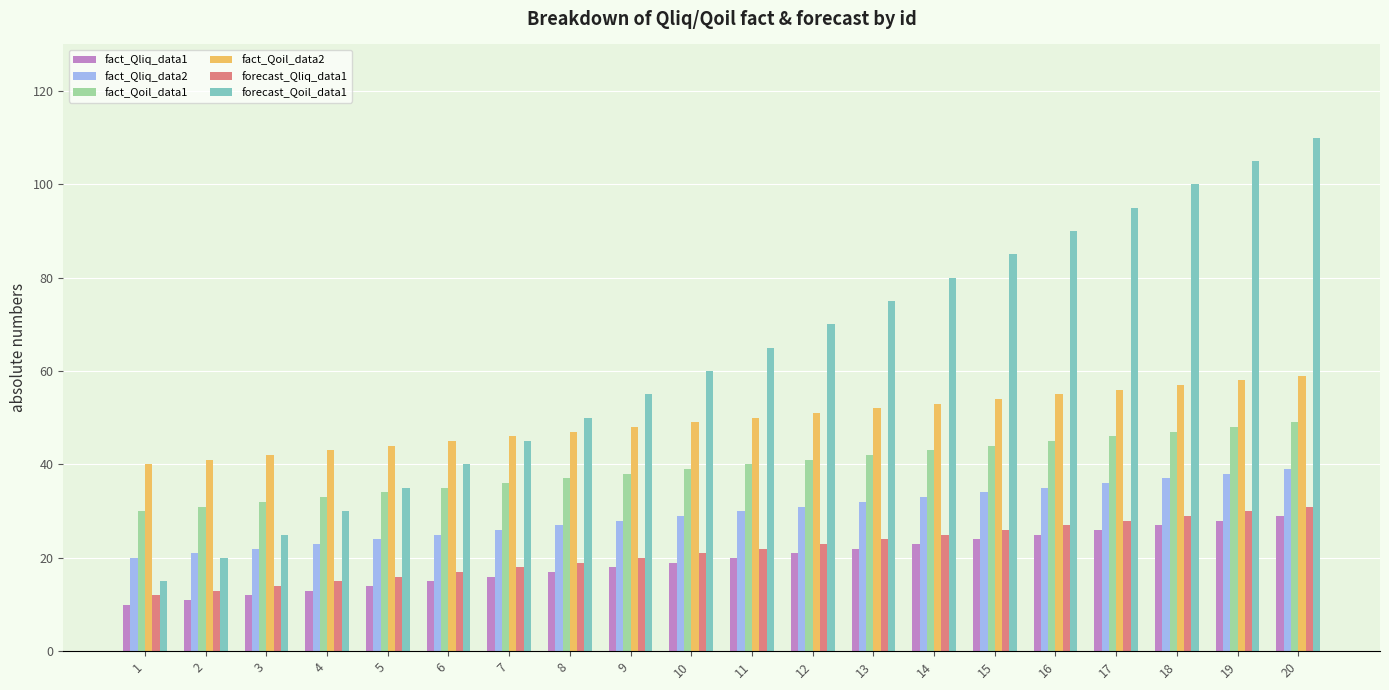

Between 2 and 14, which series saw the biggest shift?

forecast_Qoil_data1